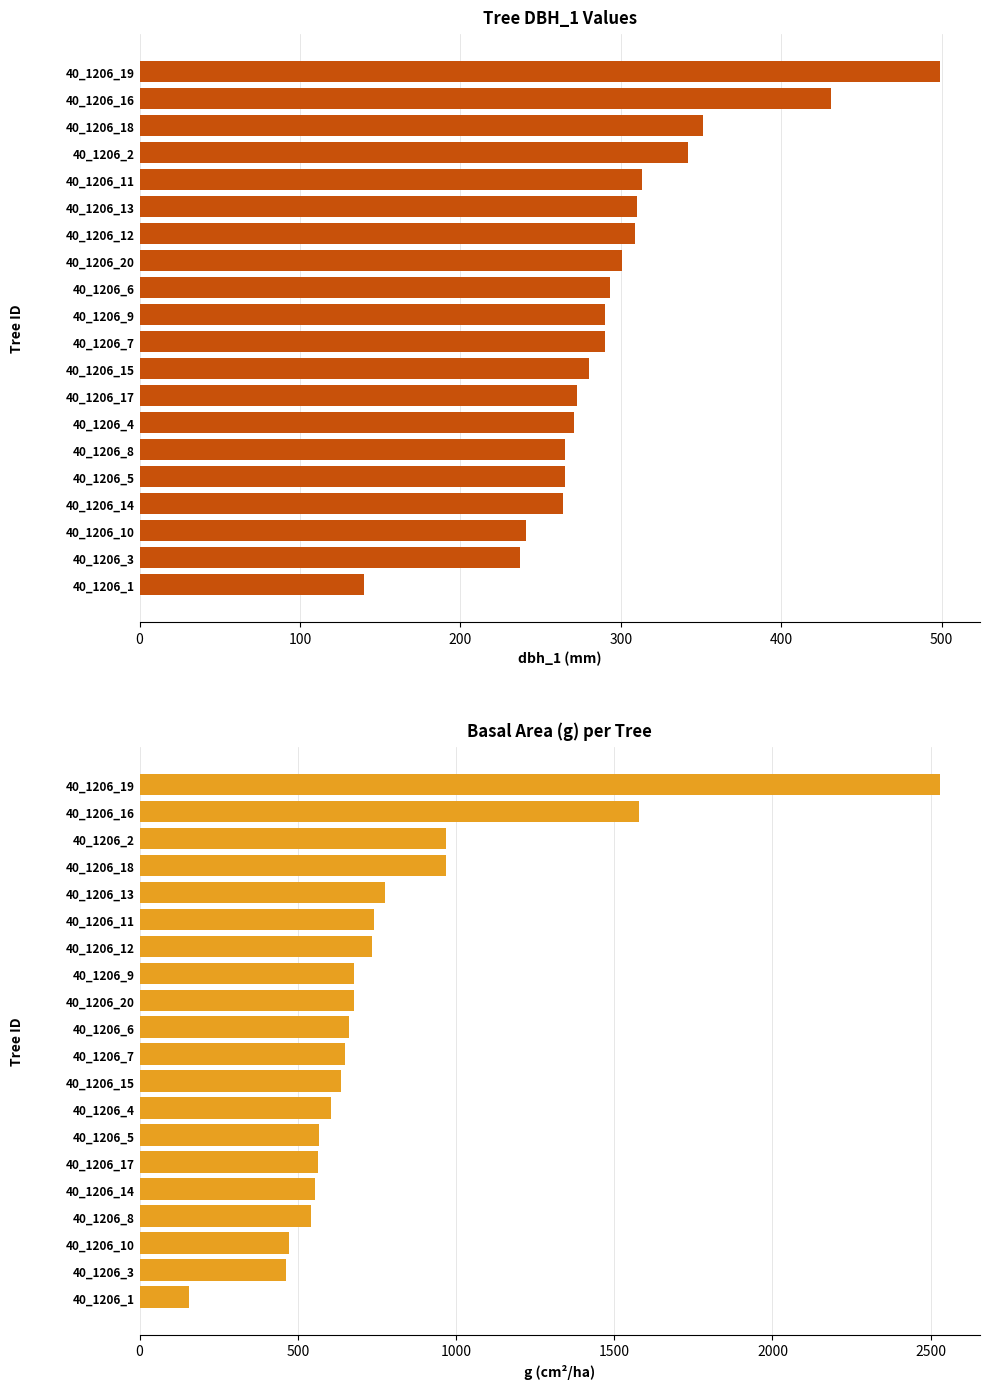

What are all the series names shown in the legend?

dbh_1, g